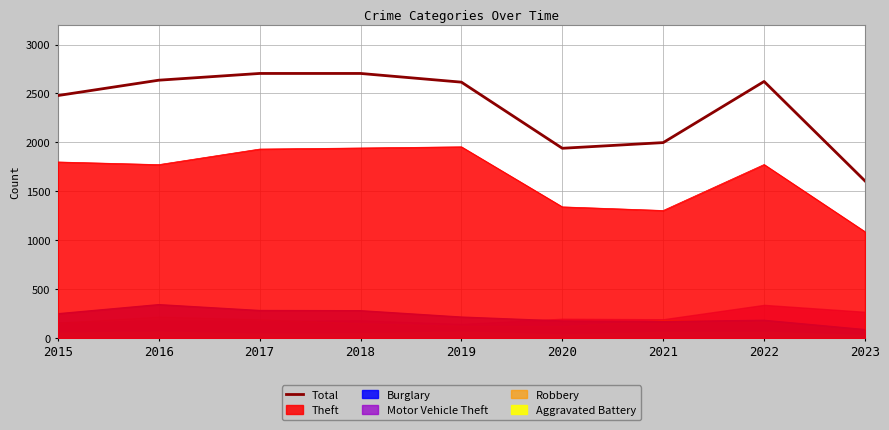

Rank the categories by value from lowest to highest.

2023, 2020, 2021, 2015, 2019, 2022, 2016, 2017, 2018